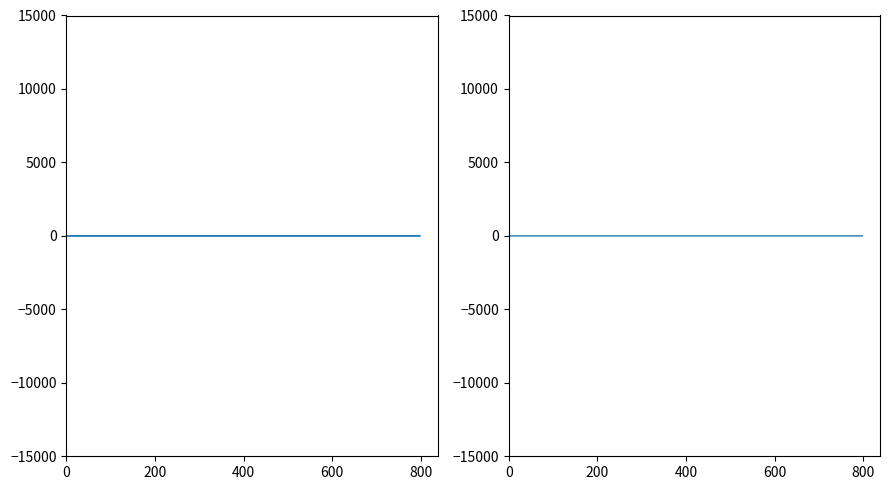

The ciu series shows 0.1 at 0. True or false?

True